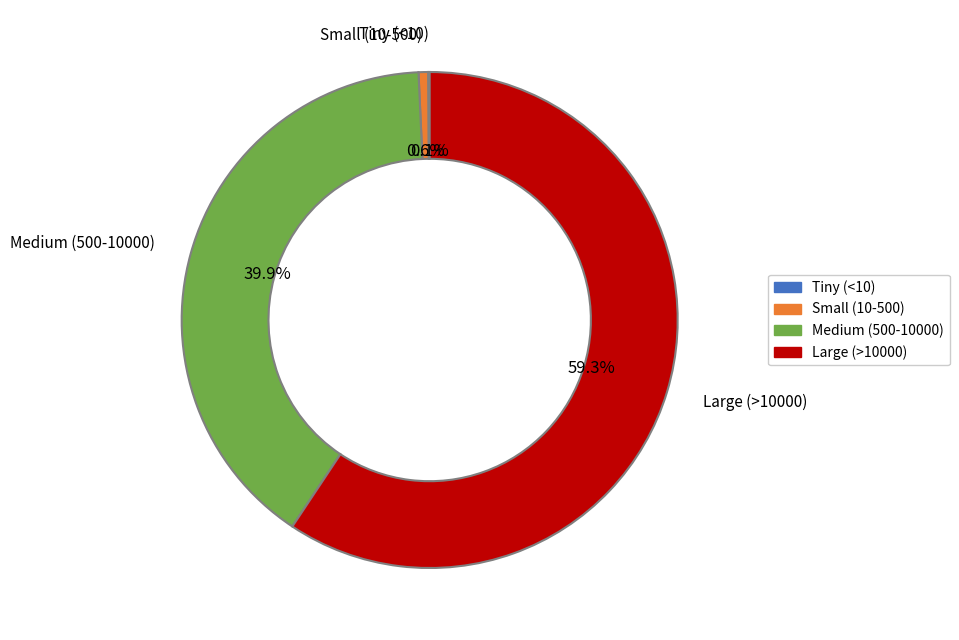

Is there a majority slice in this chart?

Yes